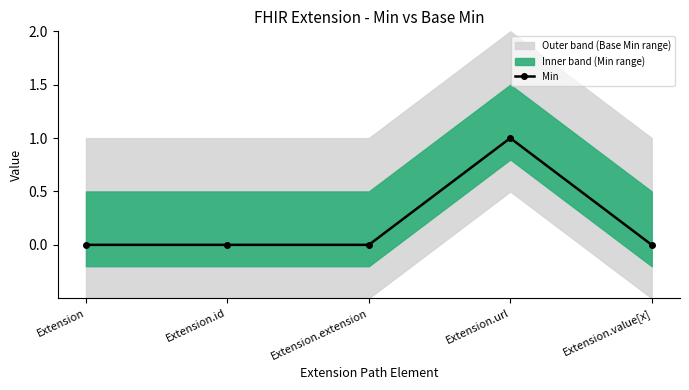

The chart shows a value of 0 at Extension. True or false?

True